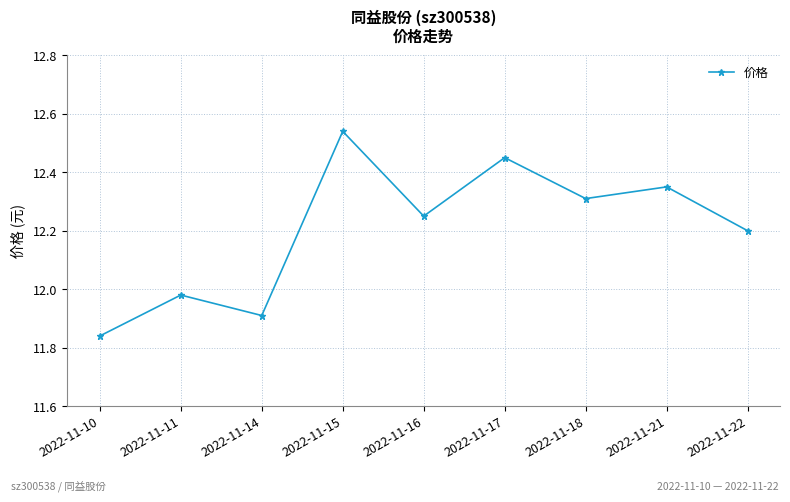

How many values exceed 12?

6